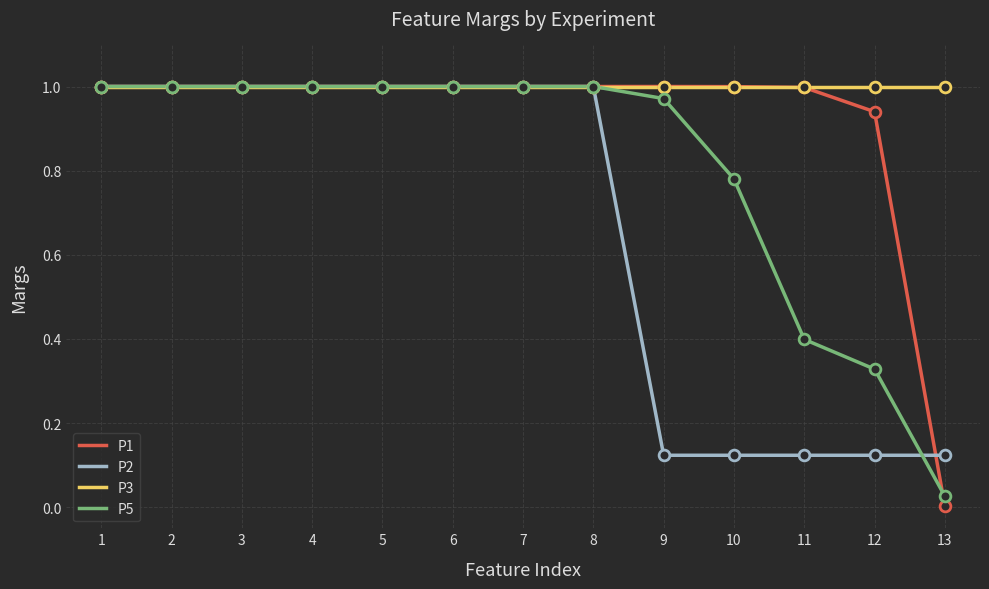

What are all the series names shown in the legend?

P1, P2, P3, P5